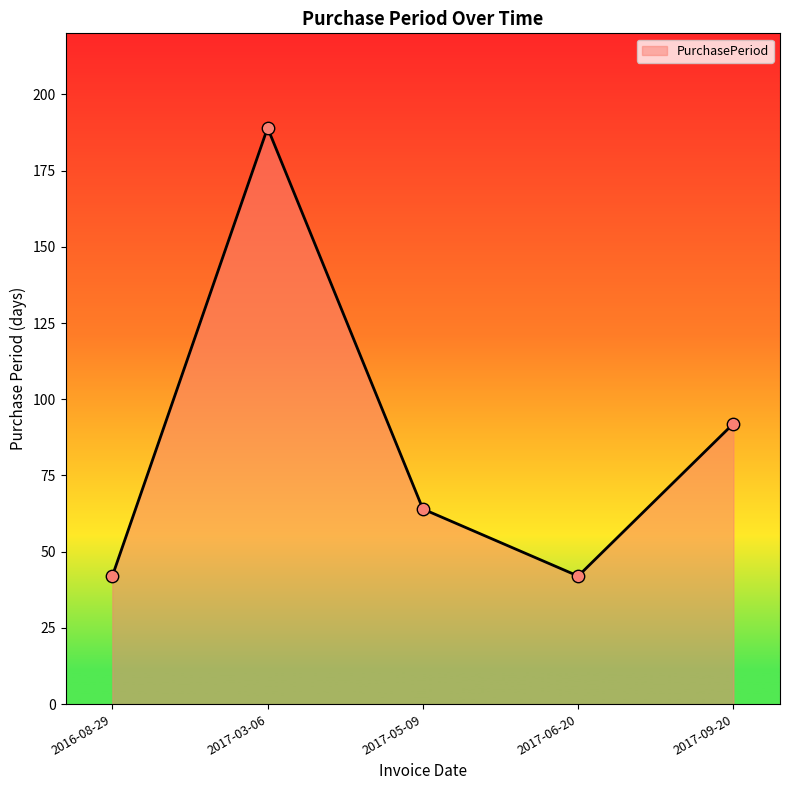

What is the change in value from 2016-08-29 to 2017-03-06?

+147